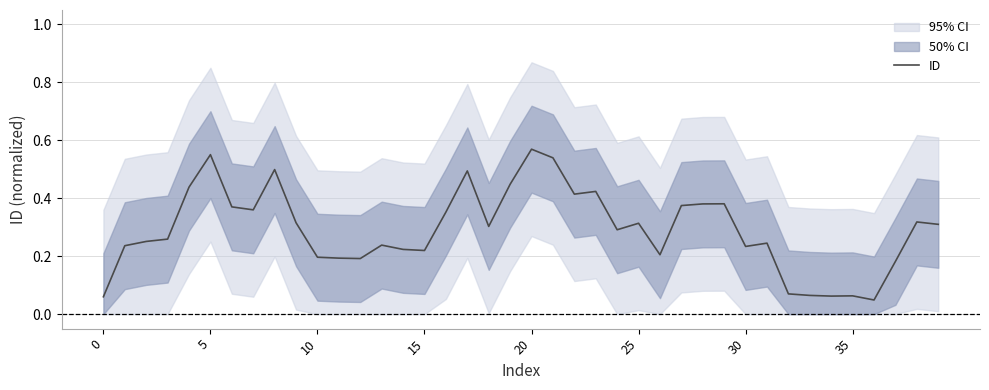

The chart shows a value of 0.5 at 17. True or false?

True